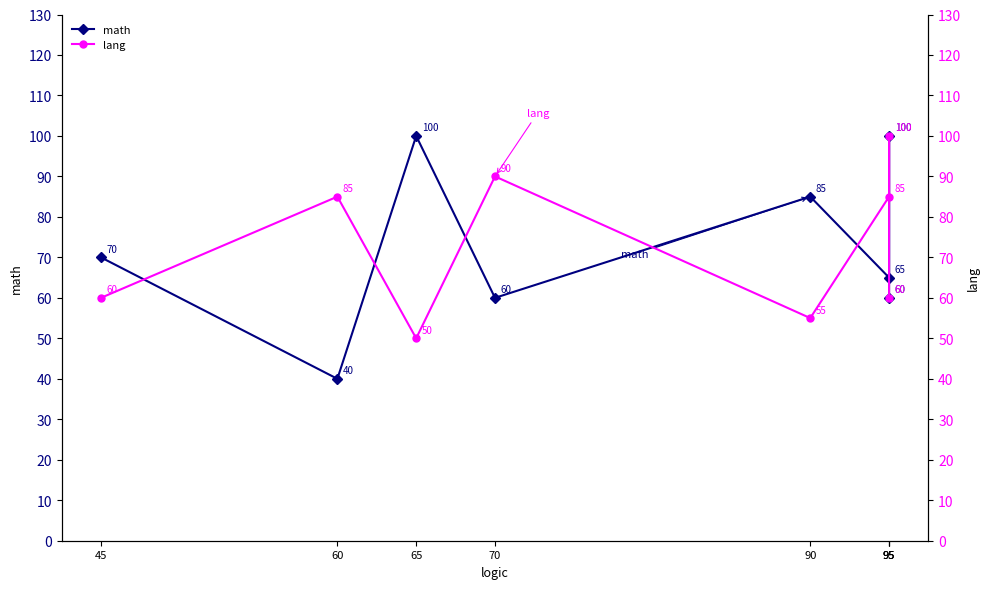

At 60, list the series in order from smallest to largest.

math, lang